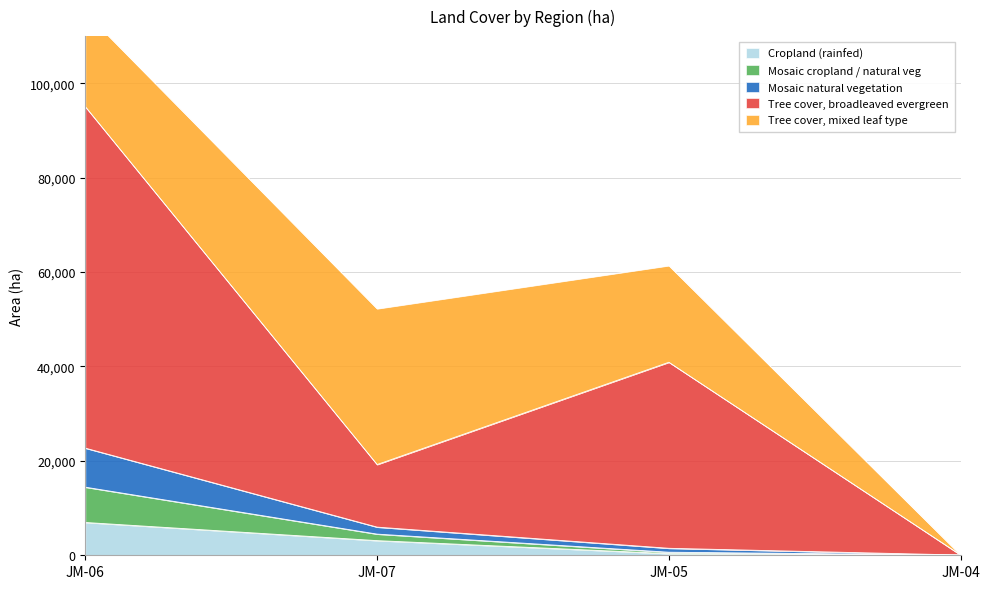

True or false: Tree cover, broadleaved evergreen and Cropland (rainfed) cross at least once.

False